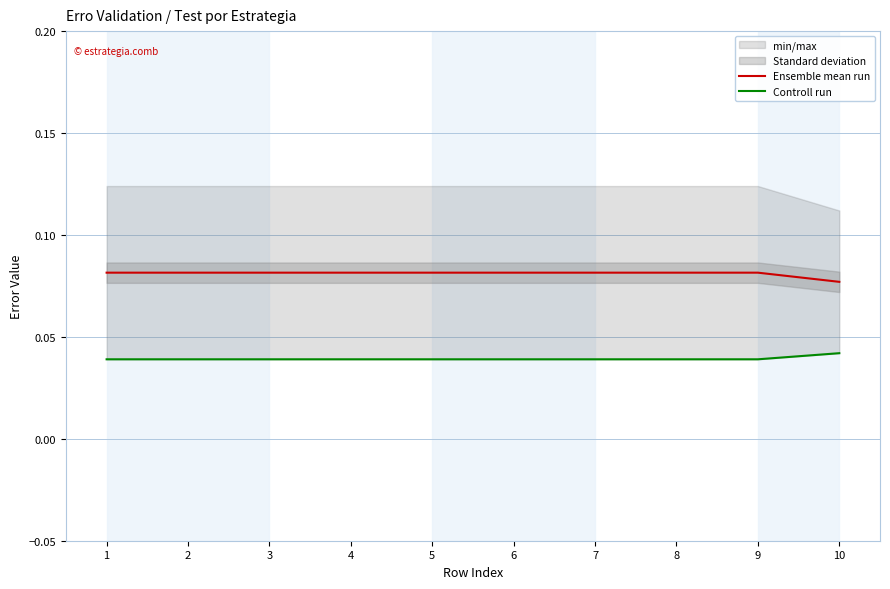

What is the total value across all series at 6?

0.1